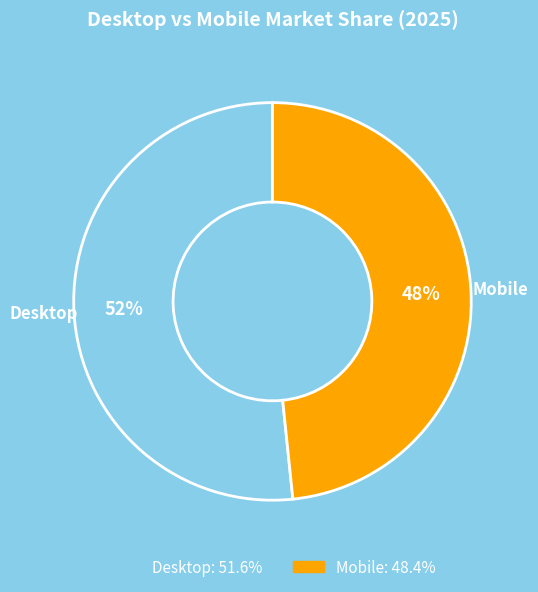

Which category accounts for the majority?

Desktop